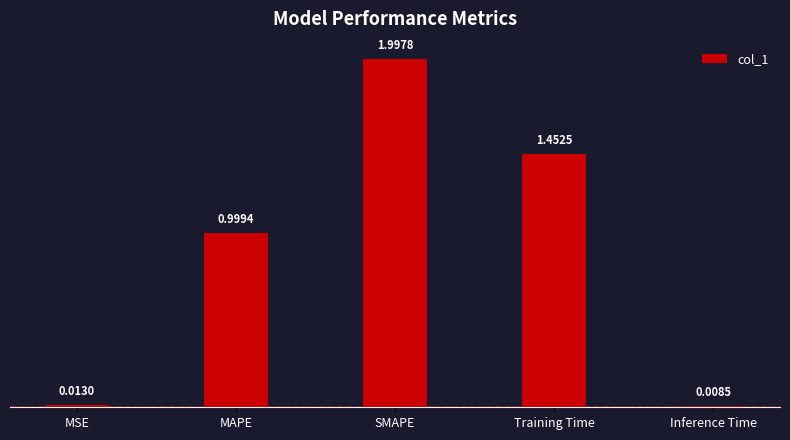

At which category does the chart reach its peak across all series?

SMAPE